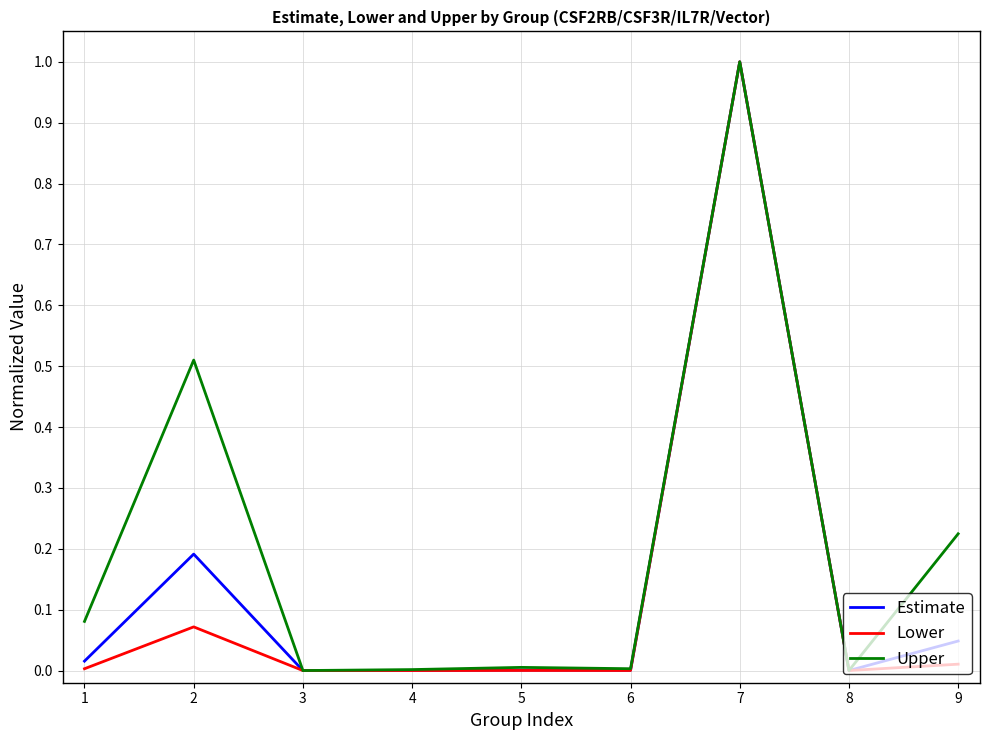

Count the number of categories in the chart.

9